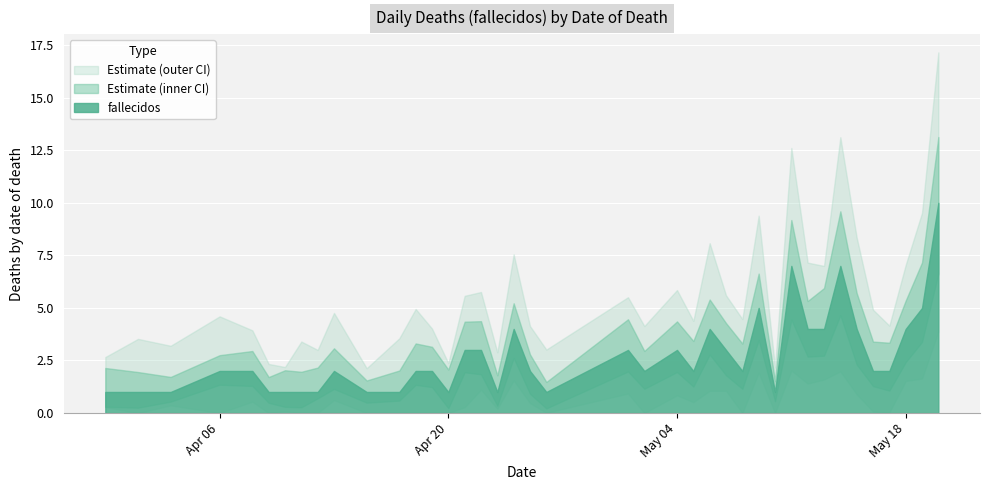

Which label corresponds to the largest value in the chart?

2020-05-20